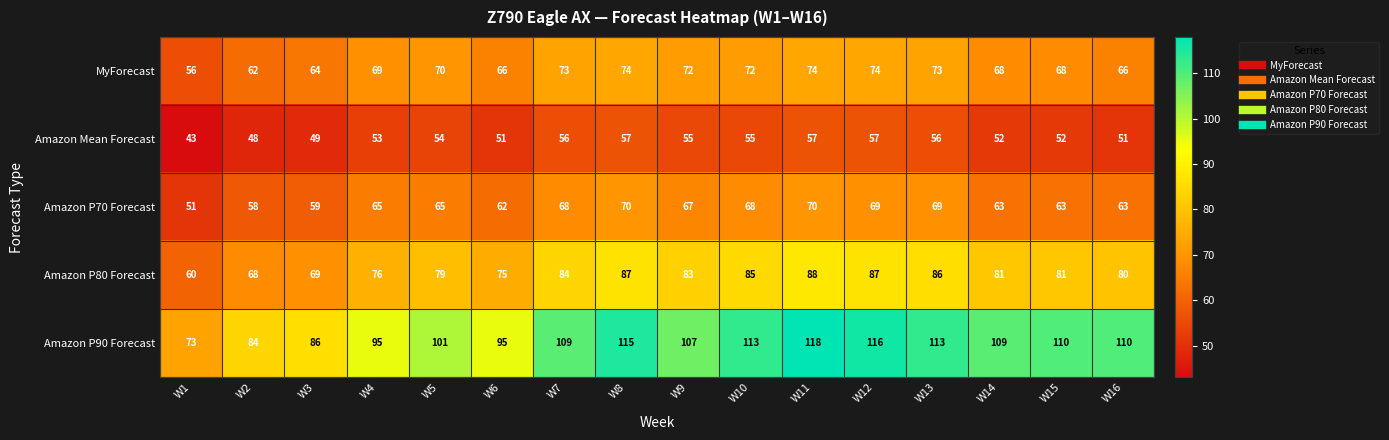

Which category has the highest value in the Amazon P80 Forecast series?

W11